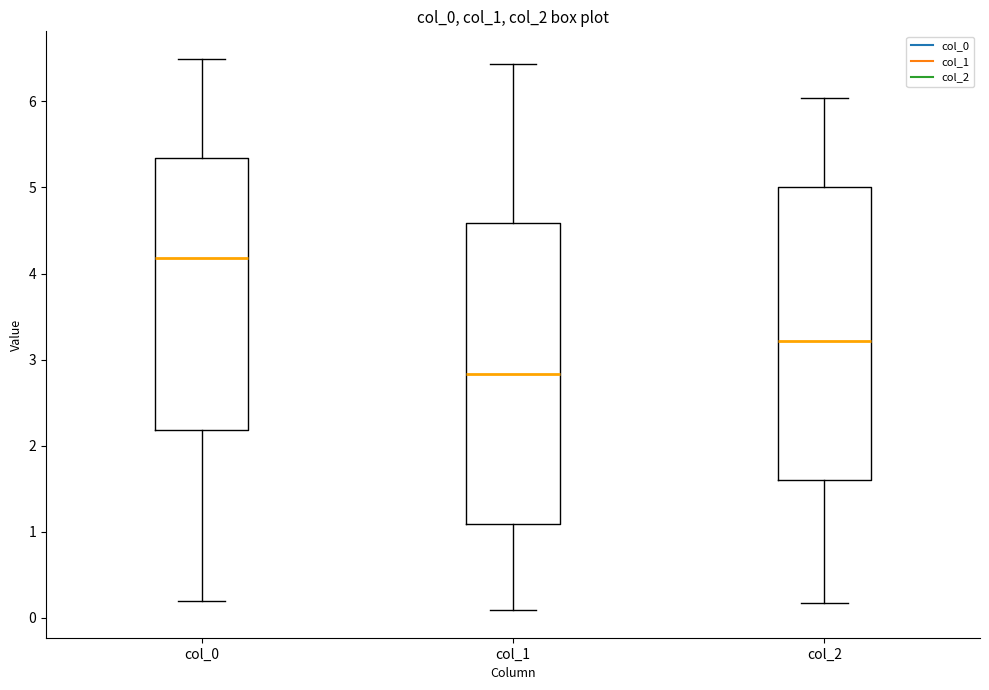

Reading left to right, read every box against the y-axis: the position of its median line, the range the box covers, and the ends of its whiskers. The values are not printed on the chart, so give them approximately, as read against the axis.

col_0: median 4.2, box 2.2 to 5.3, whiskers 0.2 to 6.5
col_1: median 2.8, box 1.1 to 4.6, whiskers 0.1 to 6.4
col_2: median 3.2, box 1.6 to 5.0, whiskers 0.2 to 6.0